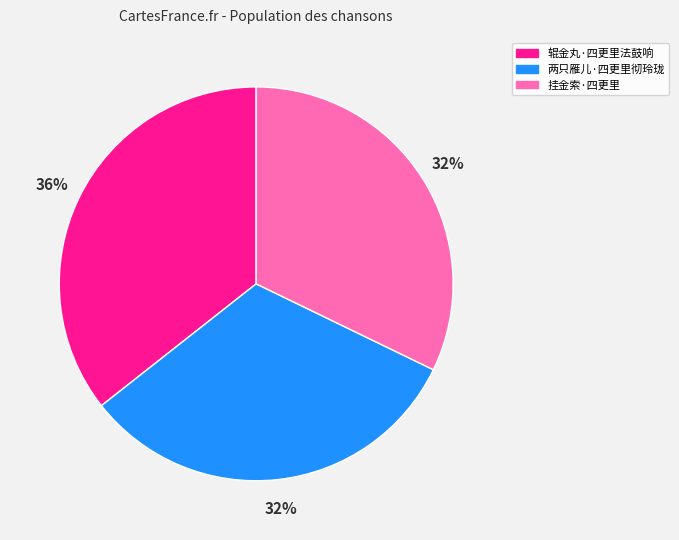

Count the number of slices in the pie.

3